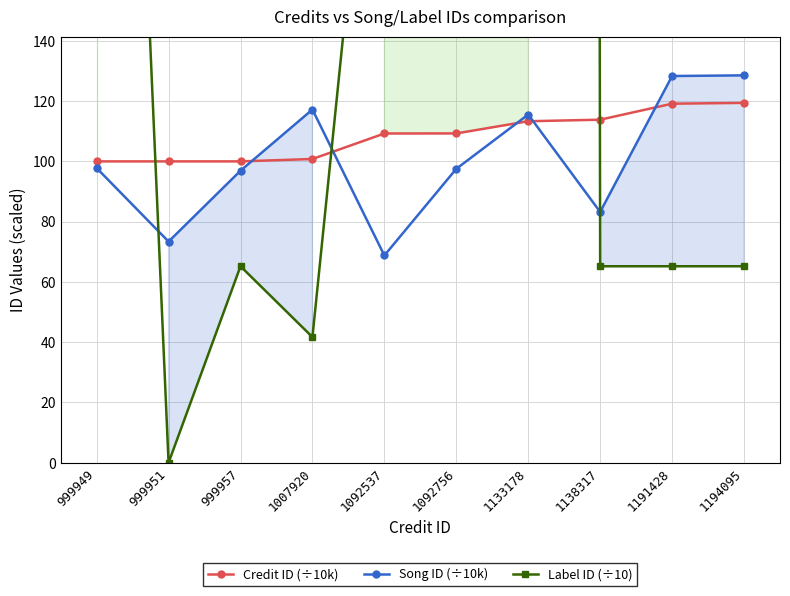

Which has a higher value, 1092756 or 999949?

1092756